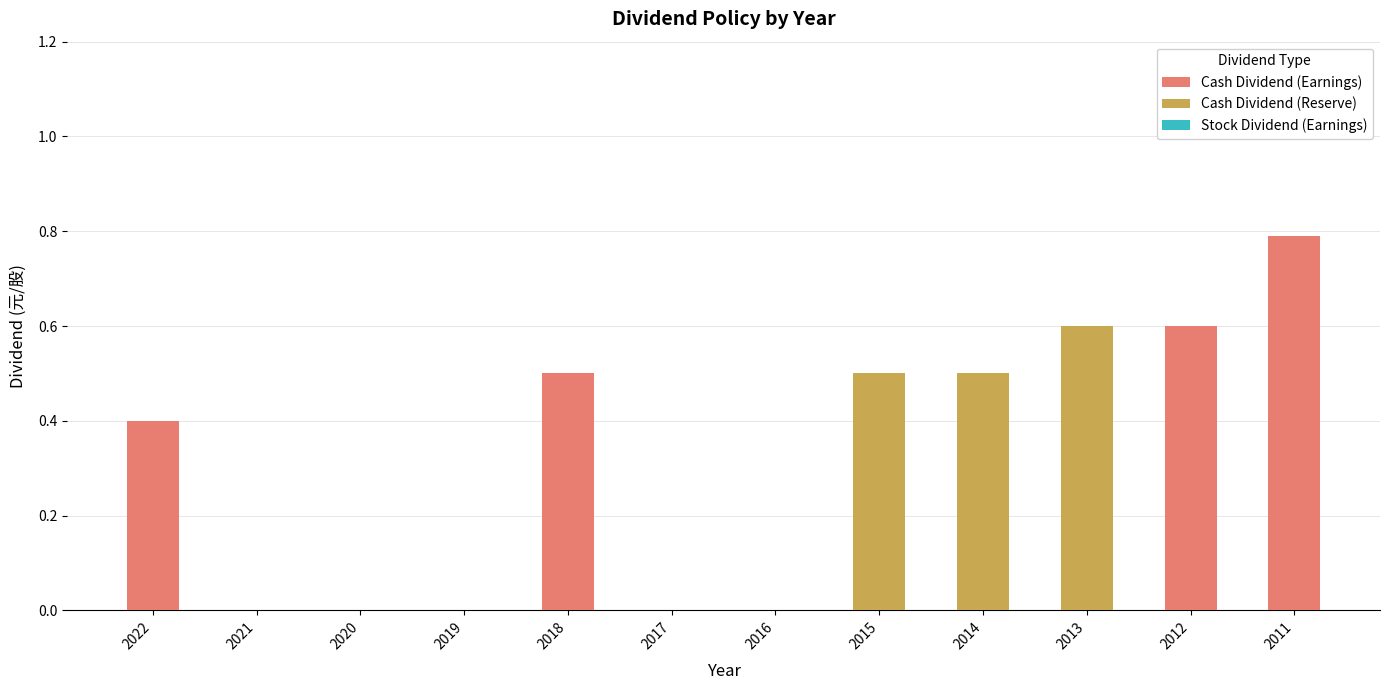

Count the number of categories in the chart.

12